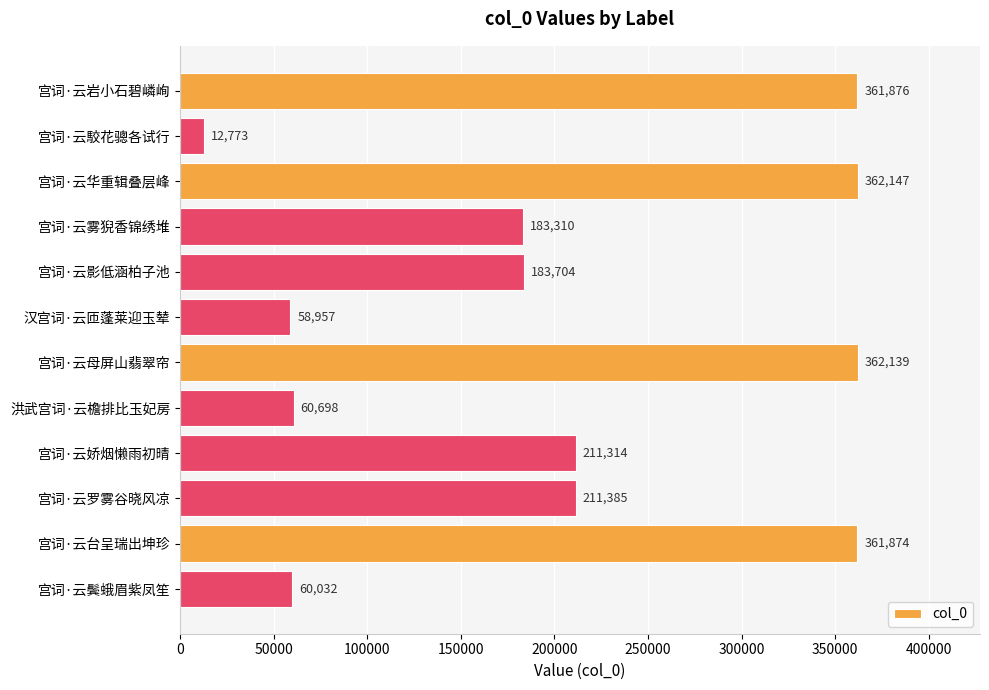

How many data points are less than 211314?

6